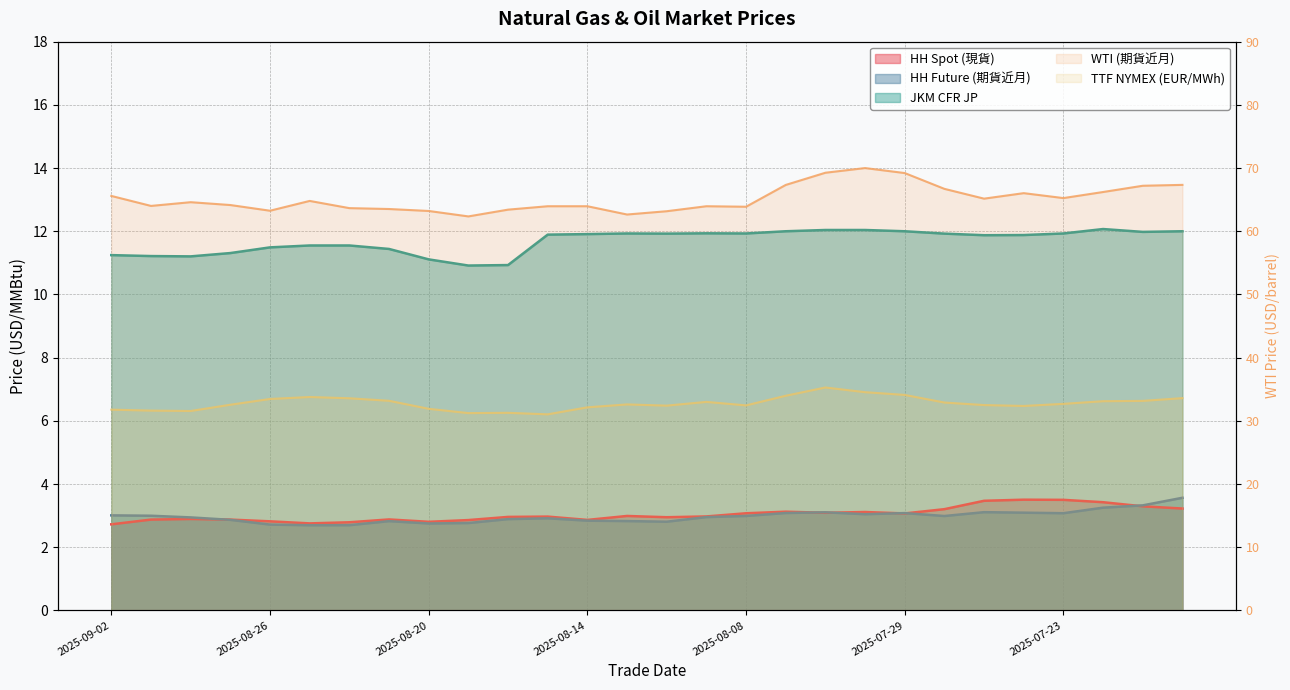

The value of JKM CFR JP at 15 is 11.9. True or false?

True